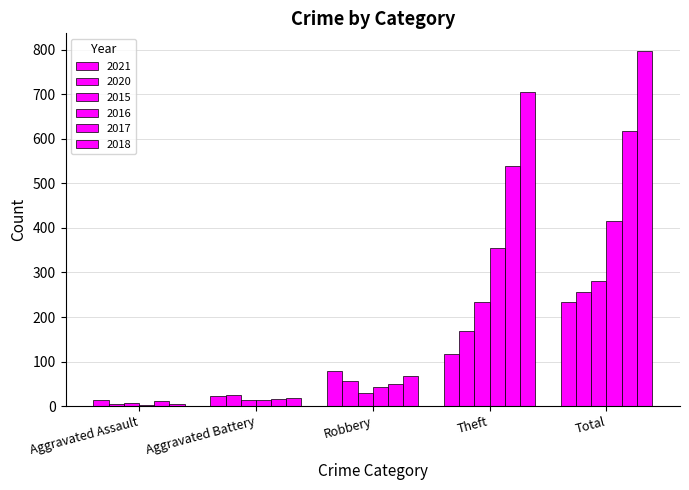

What is the sum of the 2016 values at Aggravated Assault and Robbery?

47